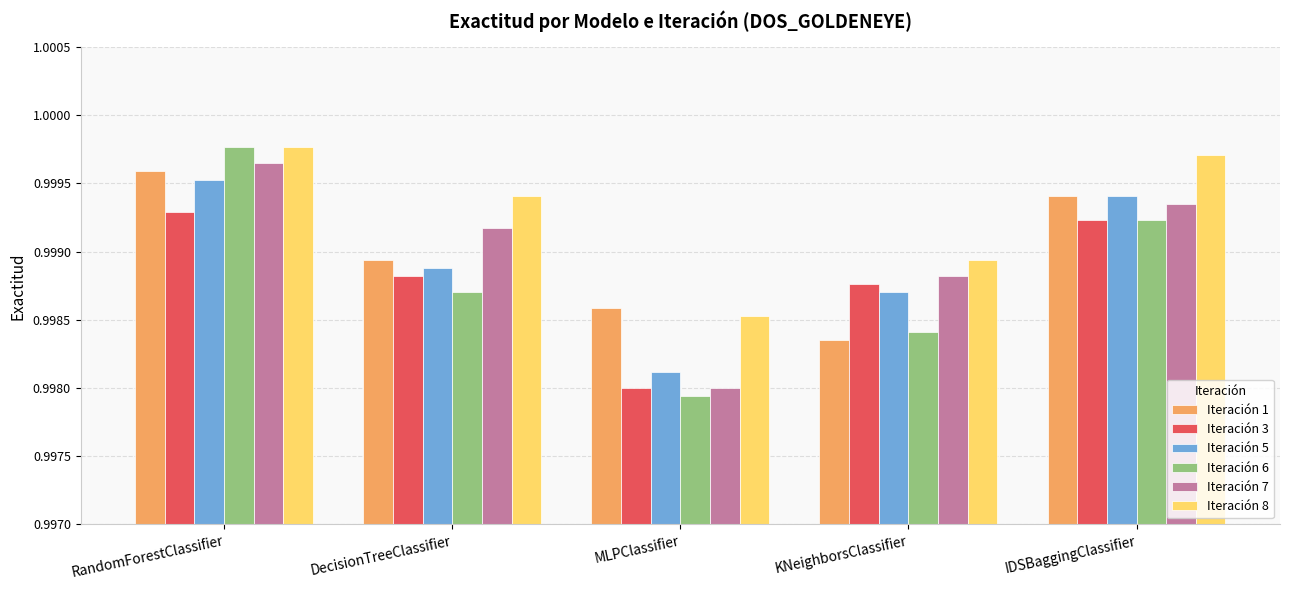

What is the label of the 2nd bar from the left?

DecisionTreeClassifier